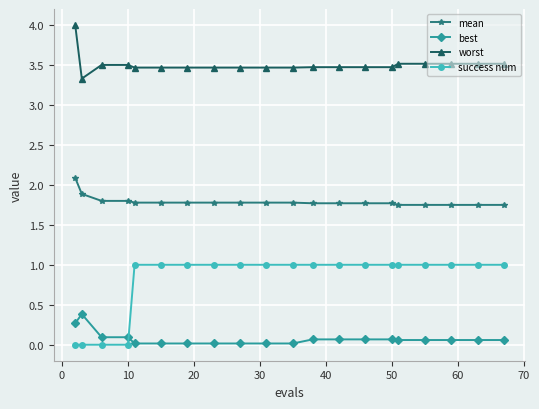

Does the chart display data point markers on the line(s)?

Yes